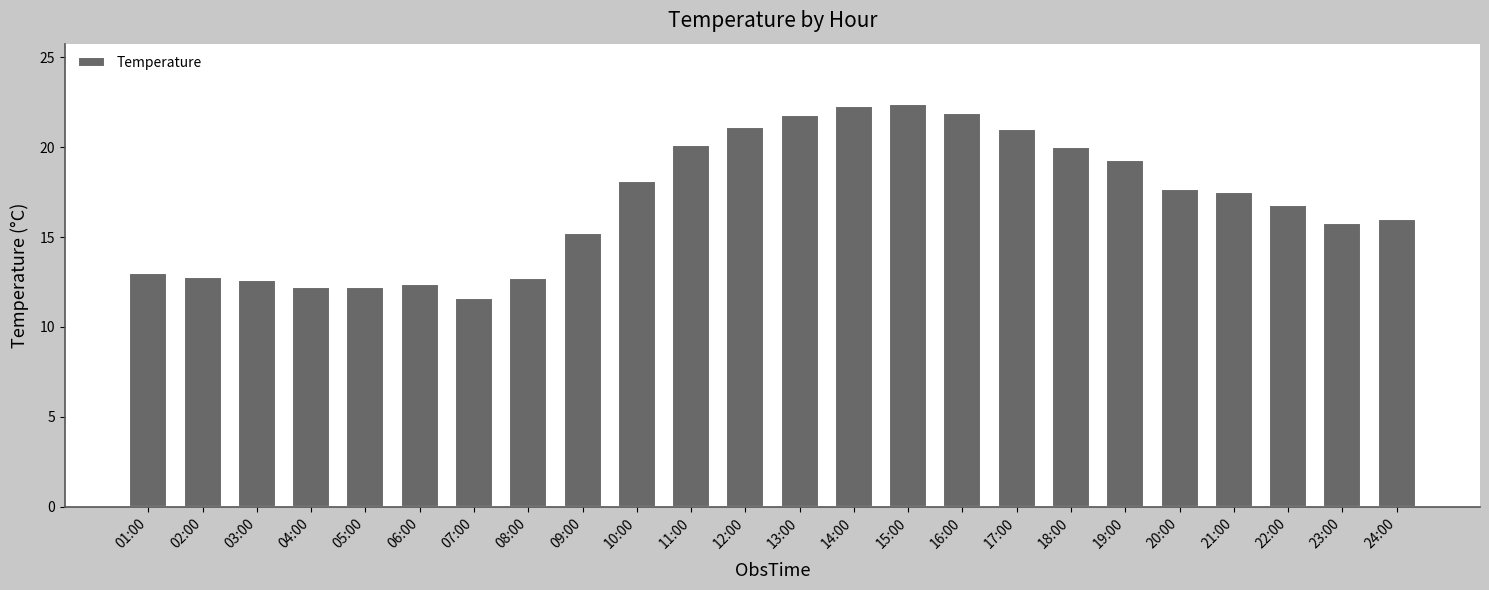

What is the change in value from 12:00 to 22:00?

-4.3